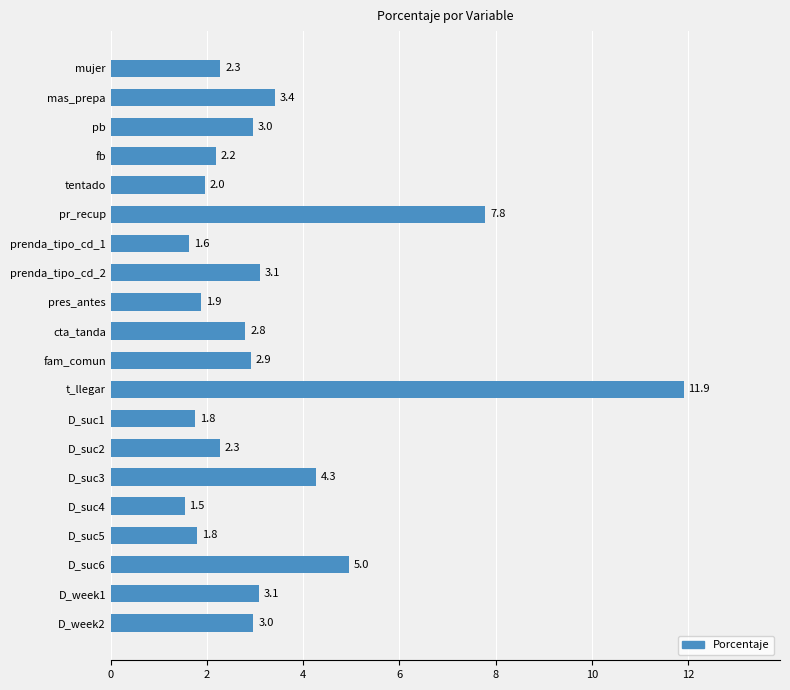

Which has a higher value, D_week1 or D_suc3?

D_suc3